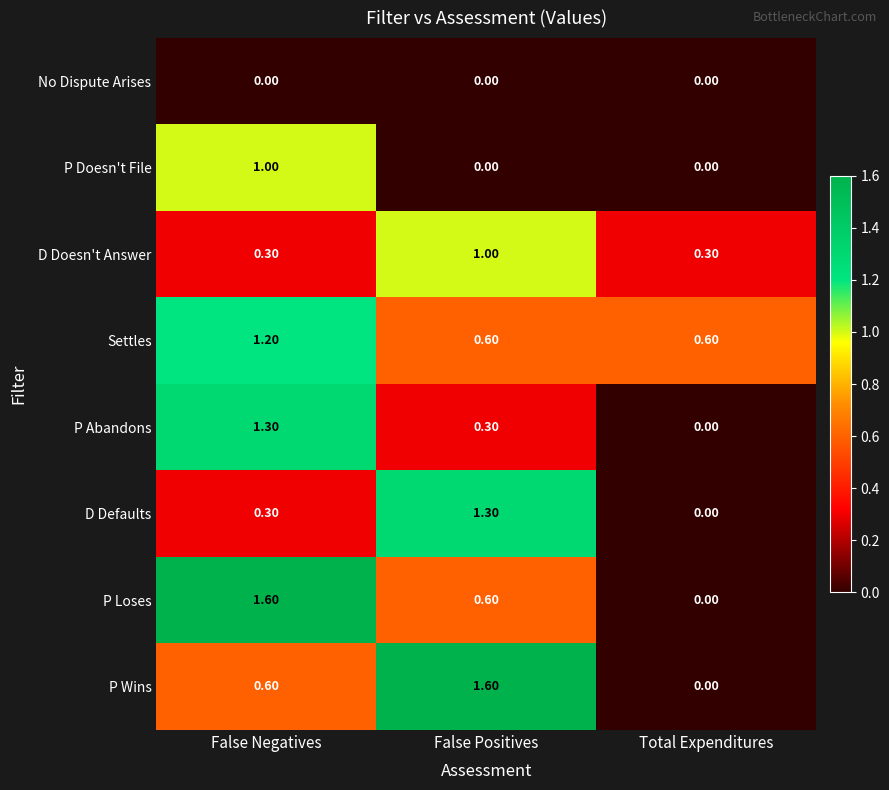

Count the number of categories in the chart.

3